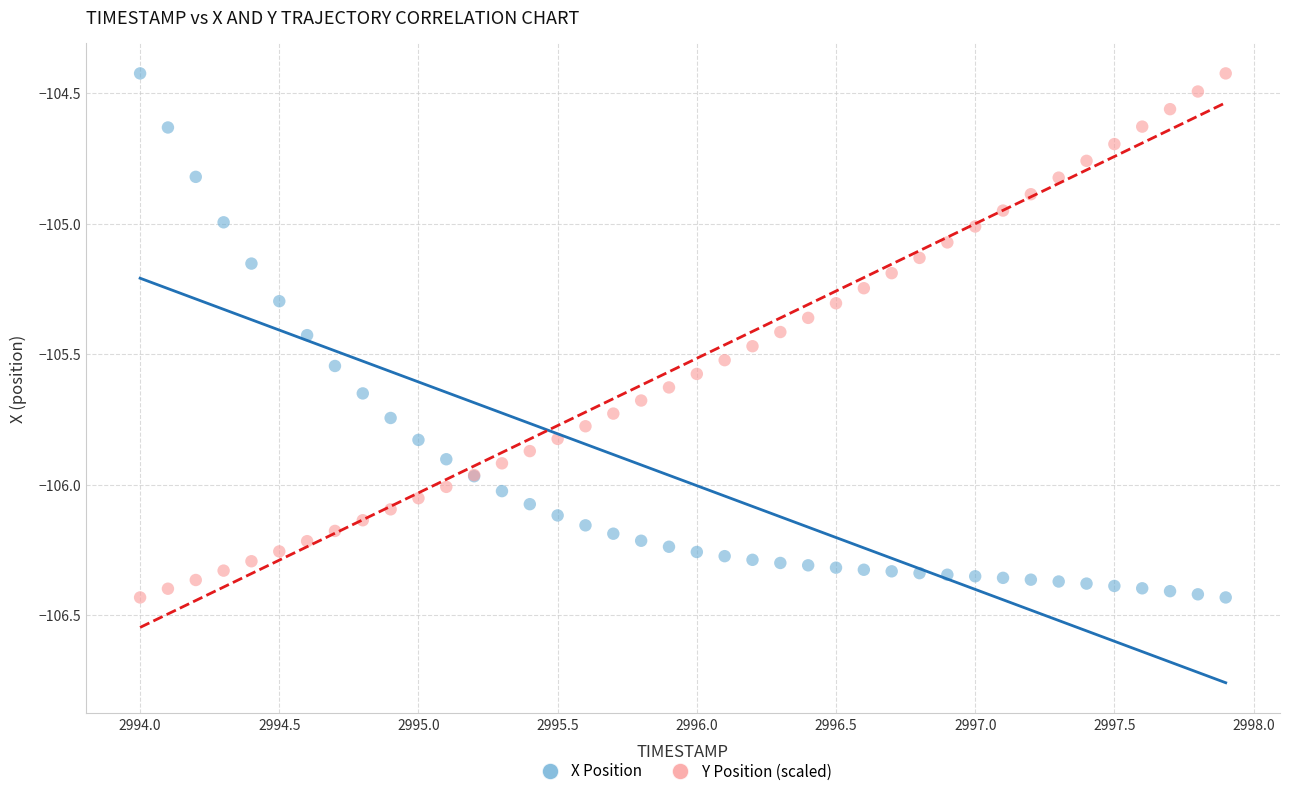

What are all the series names shown in the legend?

X Position, Y Position (scaled)